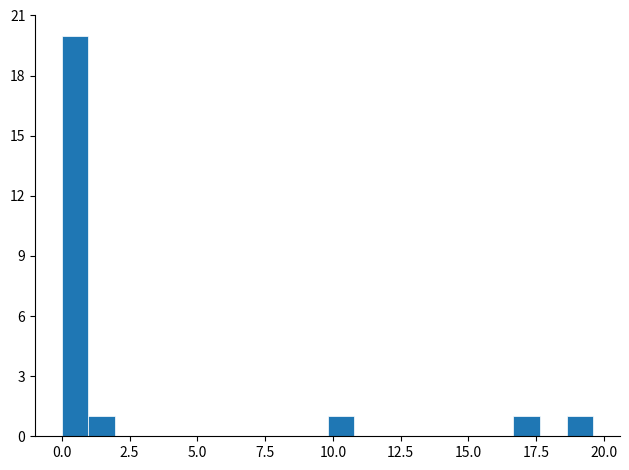

Around what value on the x-axis is the tallest bar? Give the approximate position of its centre, as read against the axis.

0.5